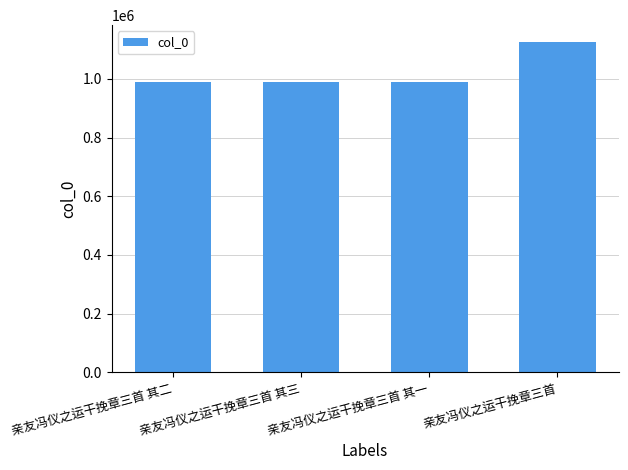

How many values are below 990200?

2